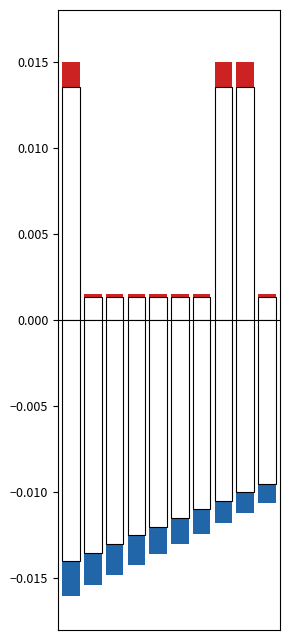

Between 7 and 9, which is larger?

7